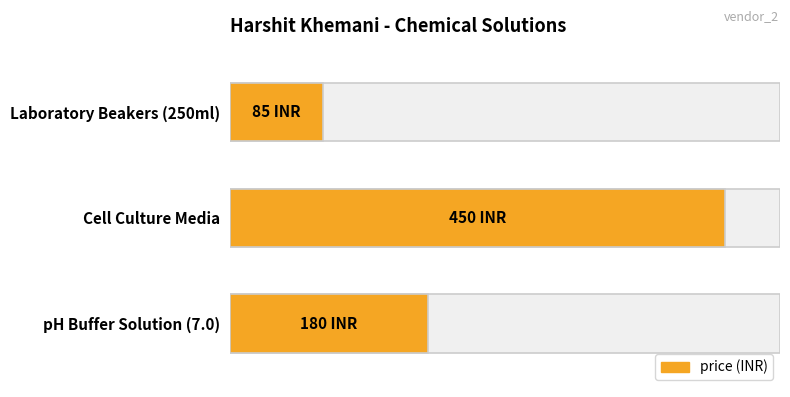

Which label corresponds to the smallest value in the chart?

Laboratory Beakers (250ml)